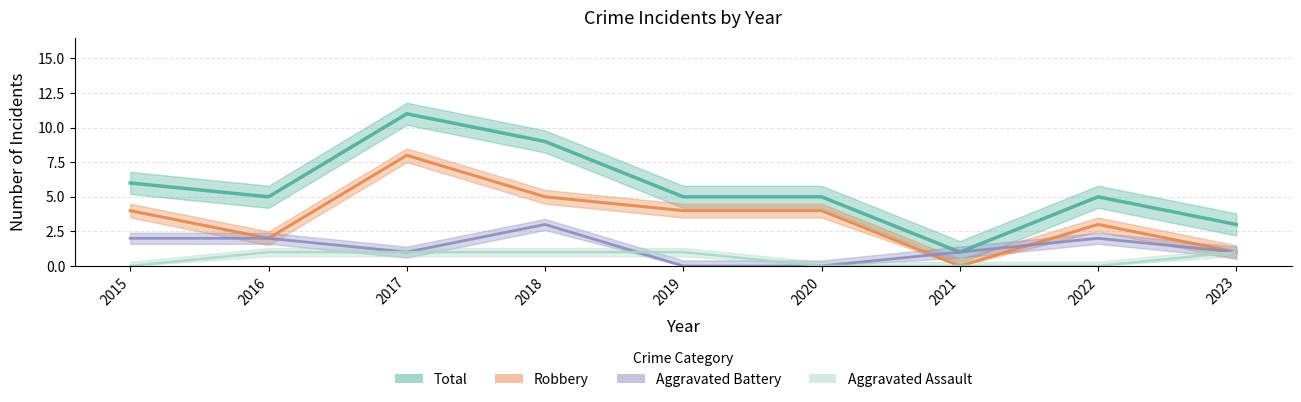

What is the average value of the Robbery series?

3